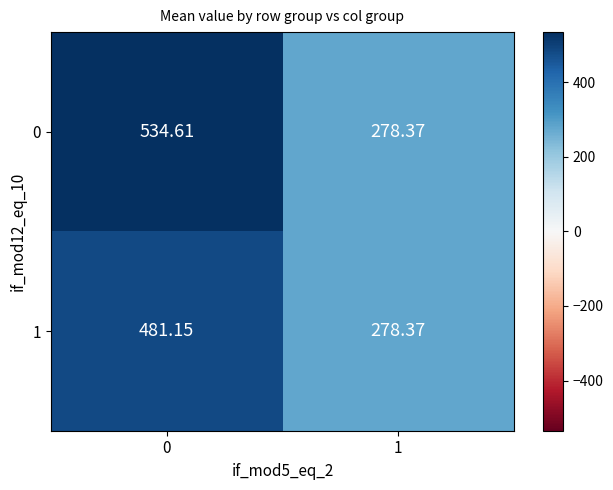

Is the value of 1 at 0 greater than the value of 0 at 1?

Yes